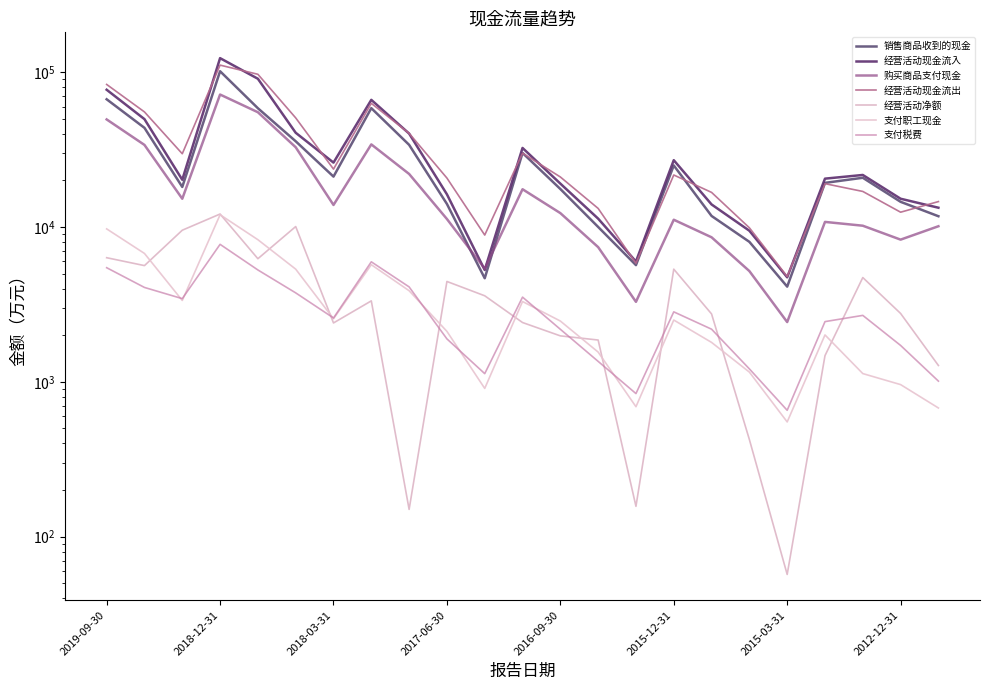

Rank the categories by 经营活动现金流入 value from highest to lowest.

2018-12-31, 2018-09-30, 2019-09-30, 2017-12-31, 2019-06-30, 2018-06-30, 2017-09-30, 2016-12-31, 2015-12-31, 2018-03-31, 2013-12-31, 2014-12-31, 2019-03-31, 2016-09-30, 2017-06-30, 2012-12-31, 2015-09-30, 2011-12-31, 2016-06-30, 2015-06-30, 2016-03-31, 2017-03-31, 2015-03-31